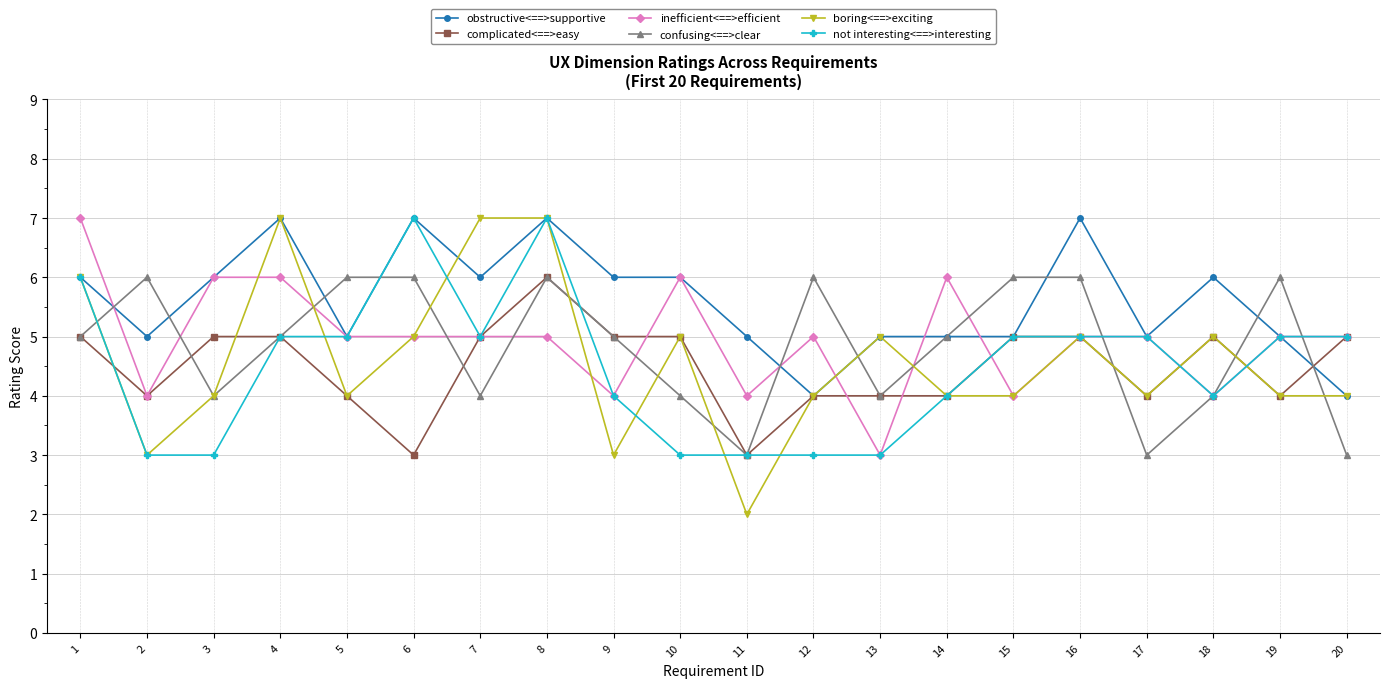

True or false: complicated<==>easy and obstructive<==>supportive cross at least once.

True